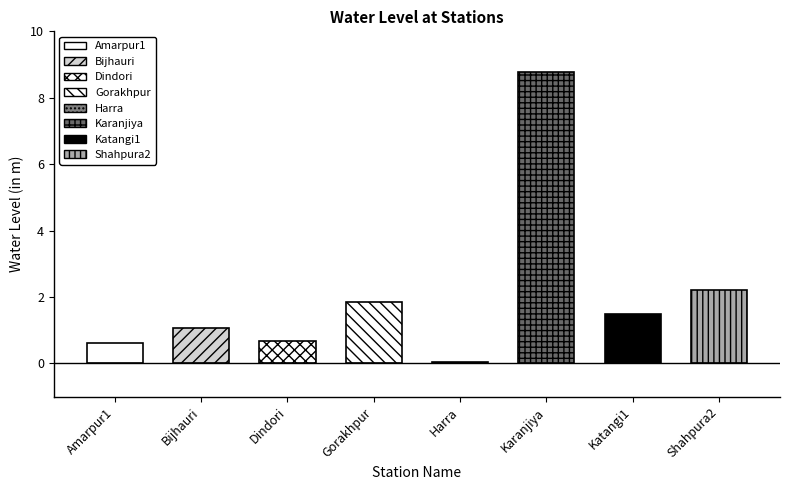

True or false: the data shows 1.1 at Bijhauri.

True